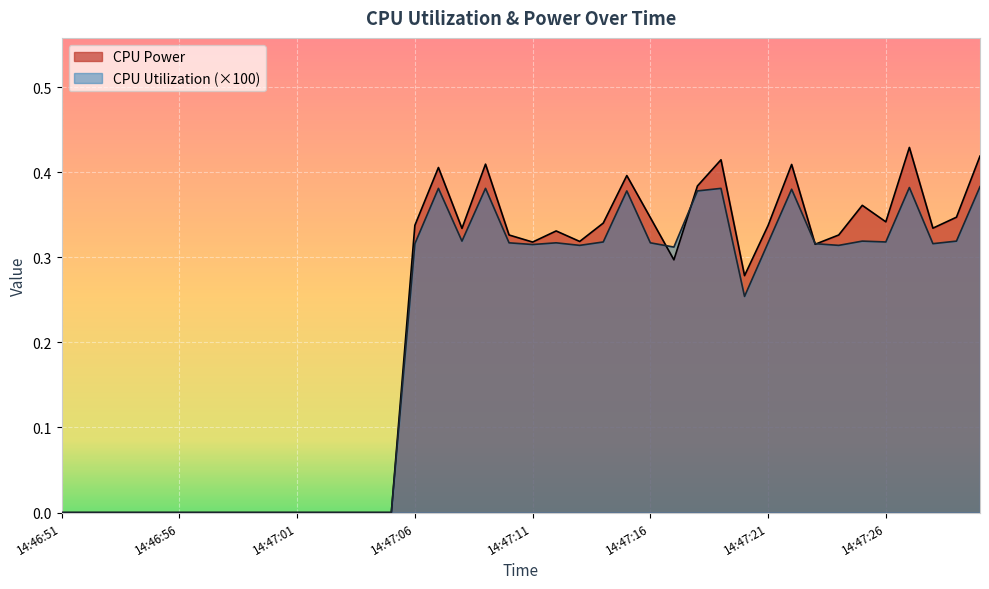

How many values in CPU Power are above zero?

25